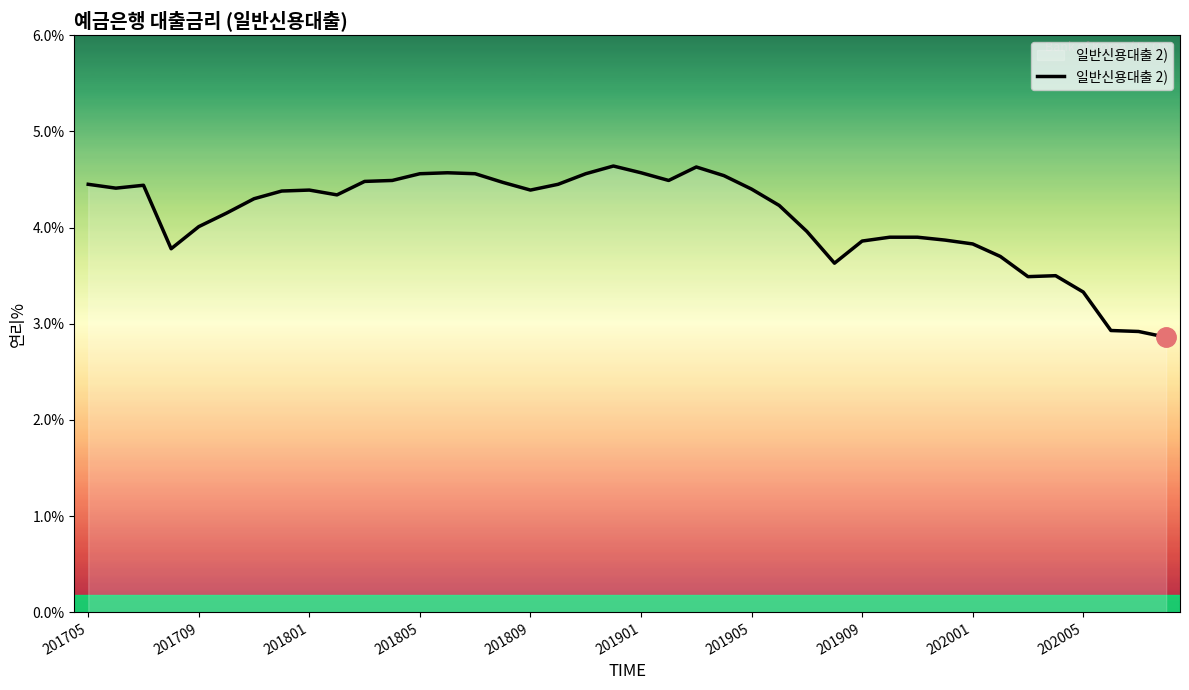

Does the chart display data point markers on the line(s)?

No